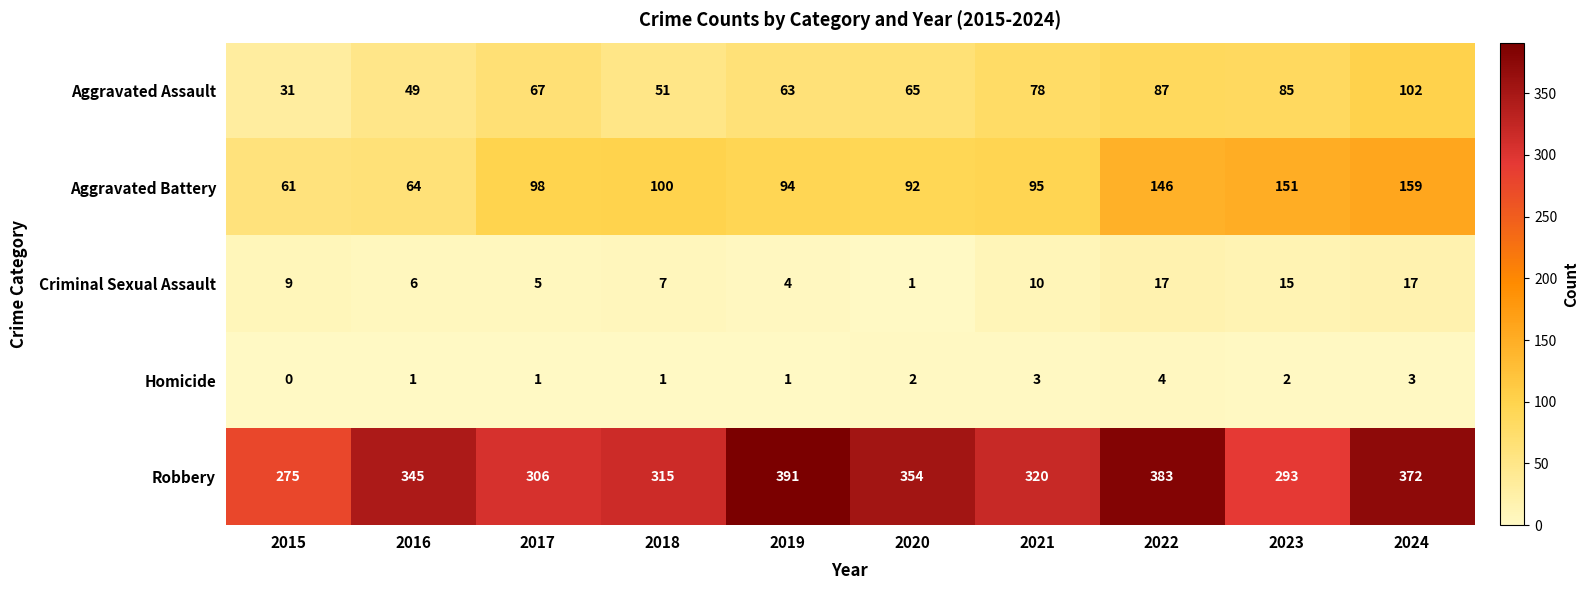

How many data points does each series have?

10